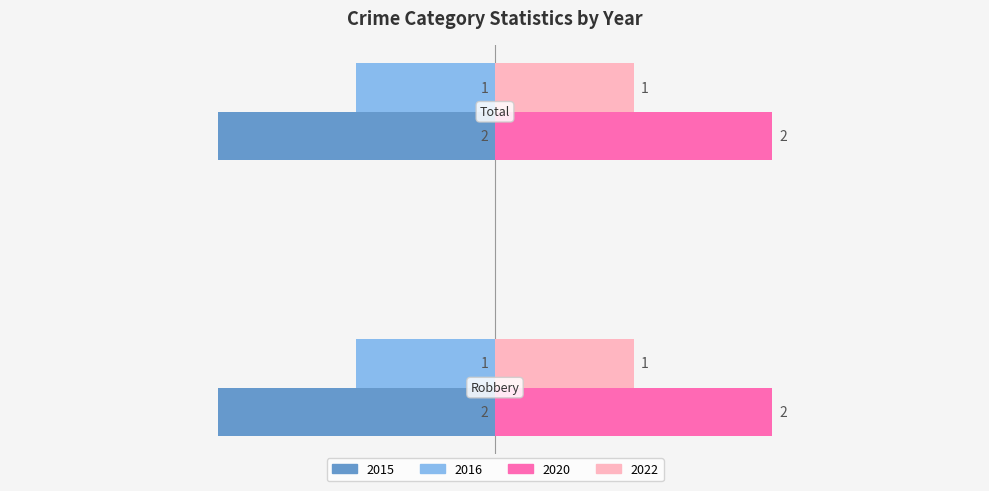

List the series in order of their peak value, lowest first.

2015, 2016, 2022, 2020